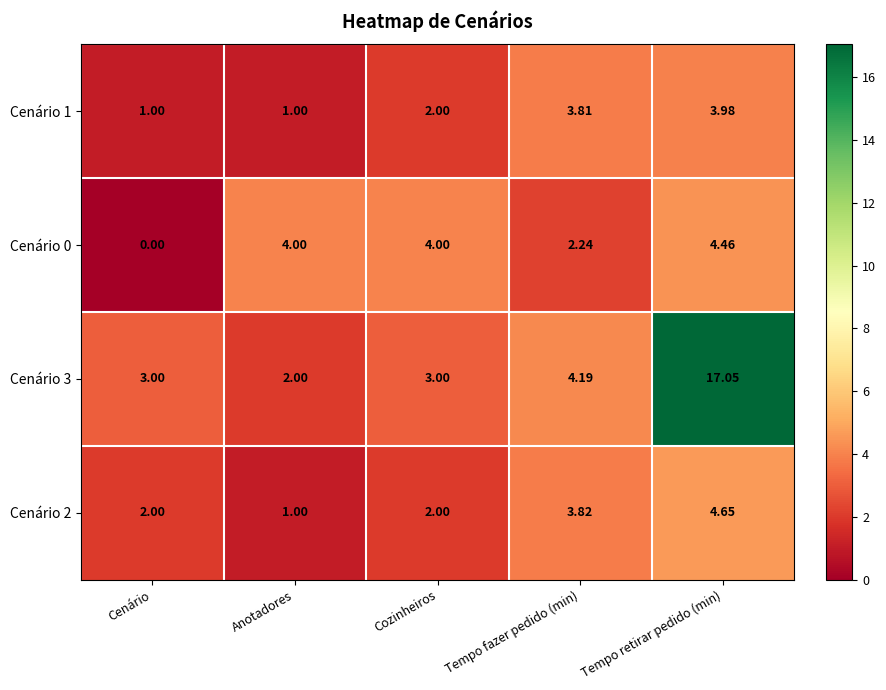

At which label is Cenário 1 closest to 2?

Cozinheiros